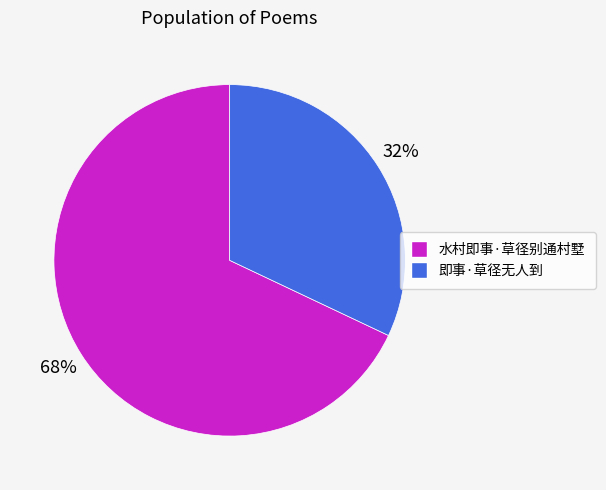

How many slices are in this pie chart?

2